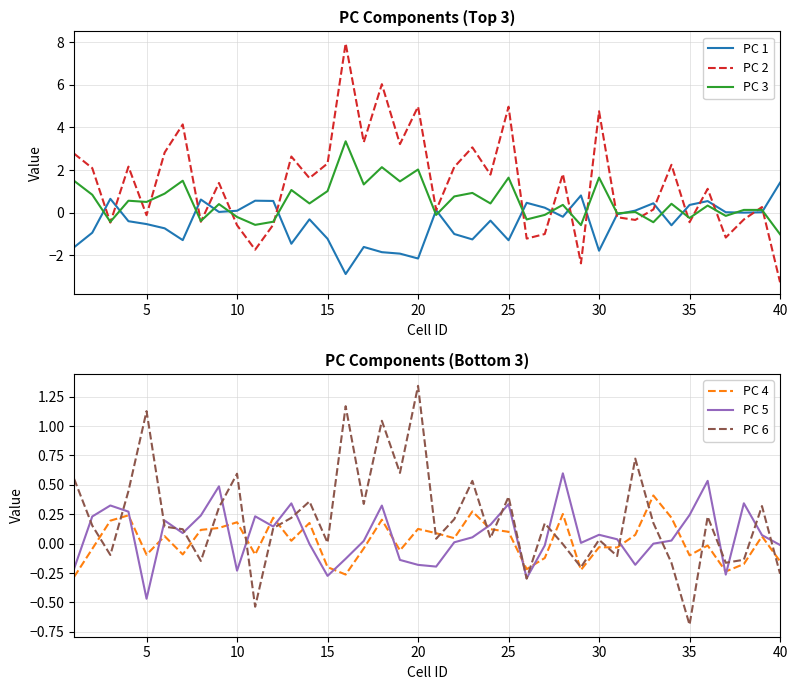

What is the minimum value for PC 1?

-2.9